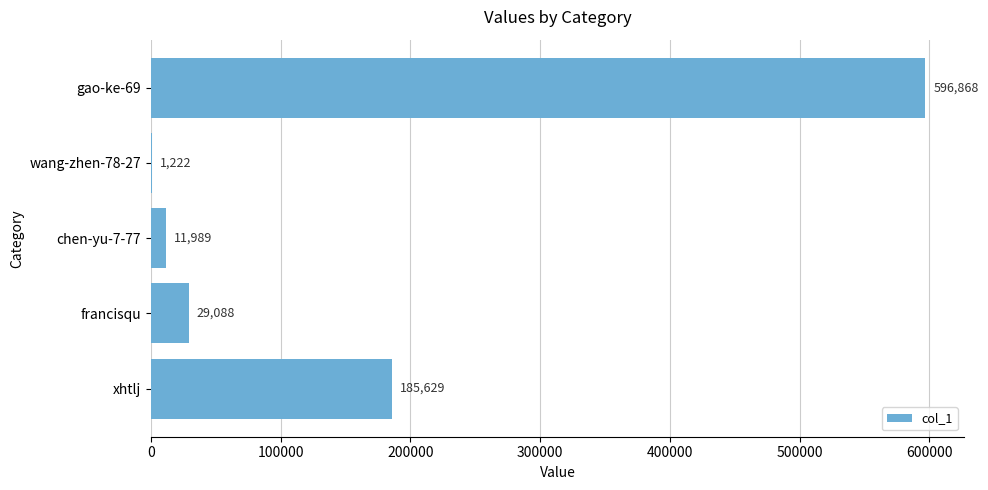

What is the sum of the values at wang-zhen-78-27 and francisqu?

30310